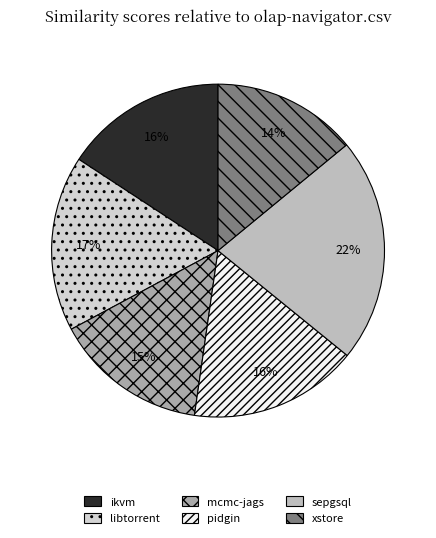

To the nearest percent, what is the average slice percentage?

17%